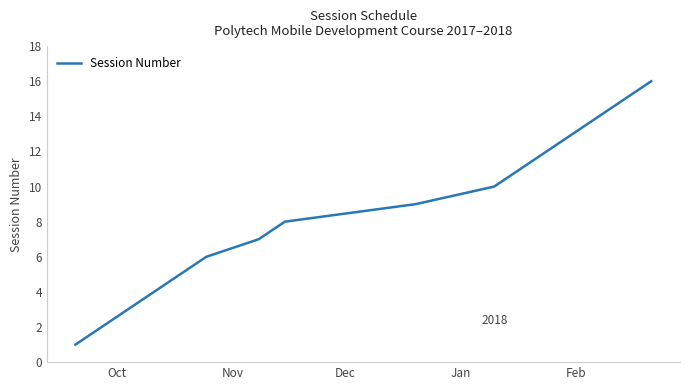

How many values are below 9?

8